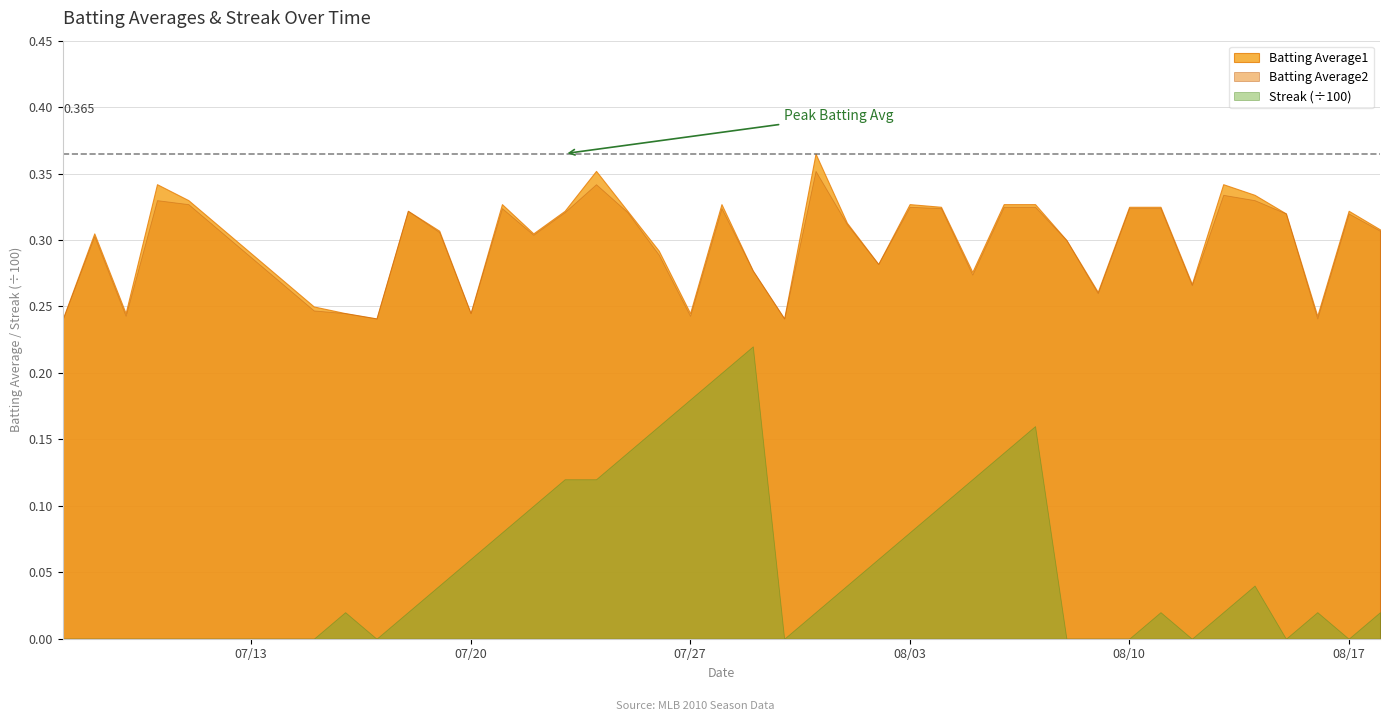

What is the value of the Batting Average1 point at the 1st from the left?

0.2